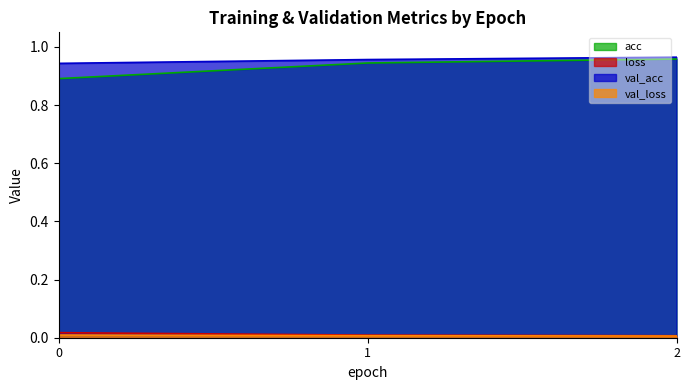

At which category is the sum across all series the highest?

2